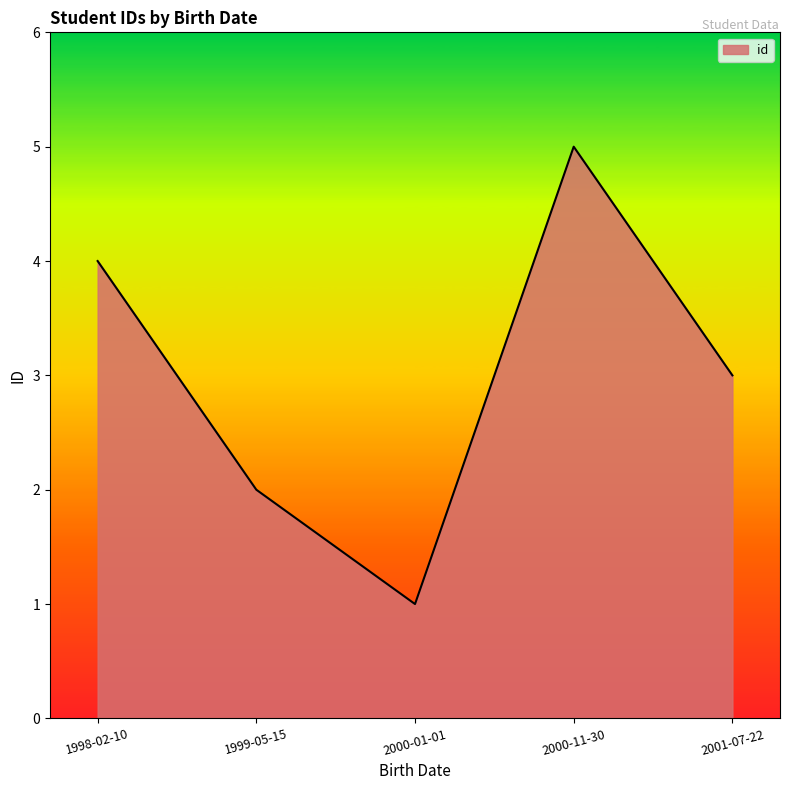

What position from the right is 2000-11-30?

2